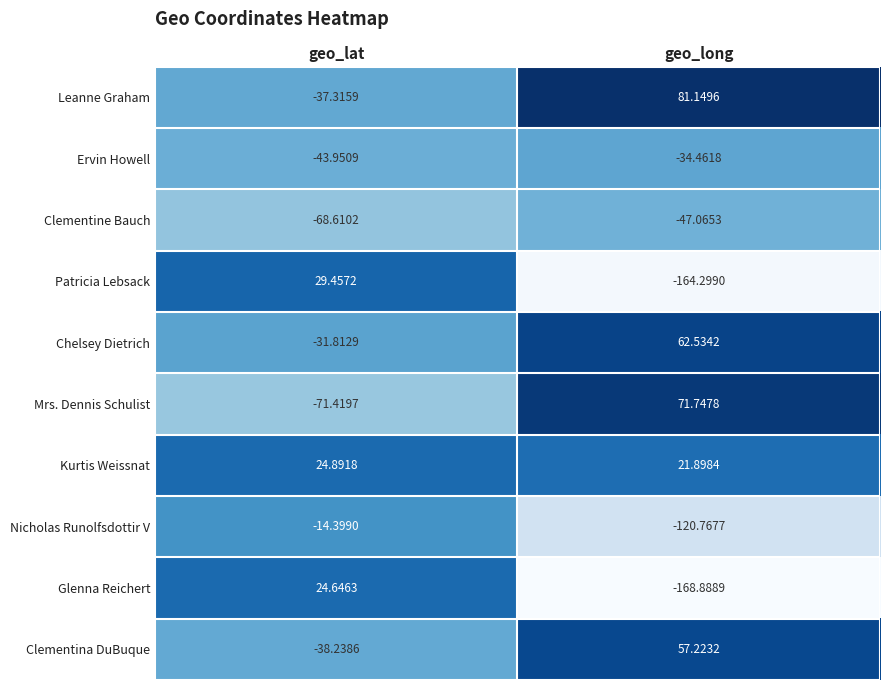

Which category has the lowest value across all series?

geo_long